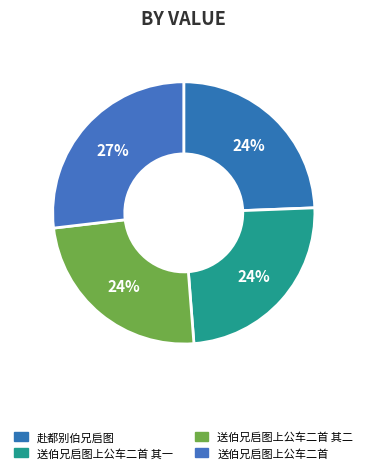

Does any single category account for the majority?

No